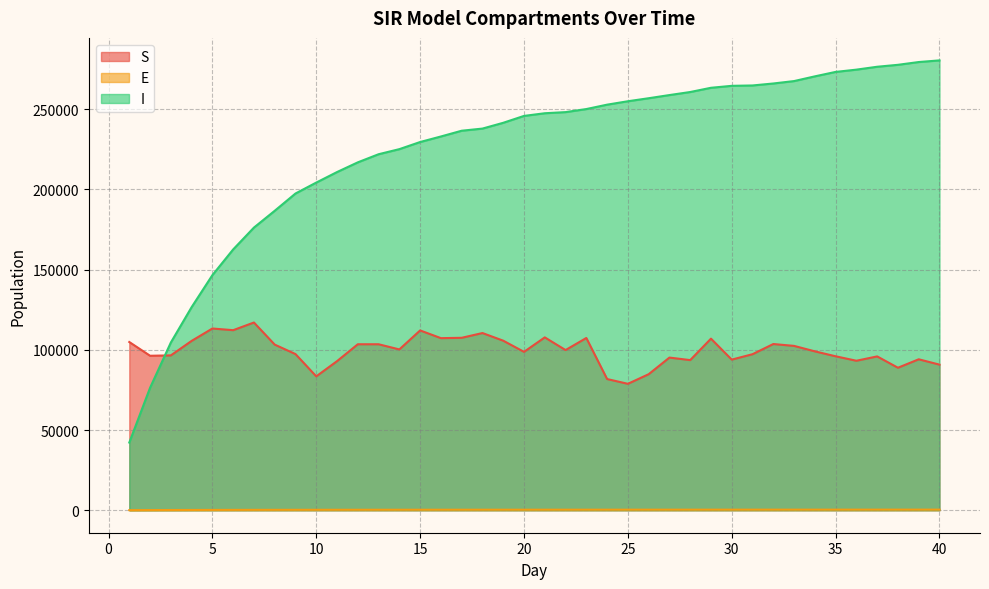

What is the value of the E point at the 12th from the left?

287.7